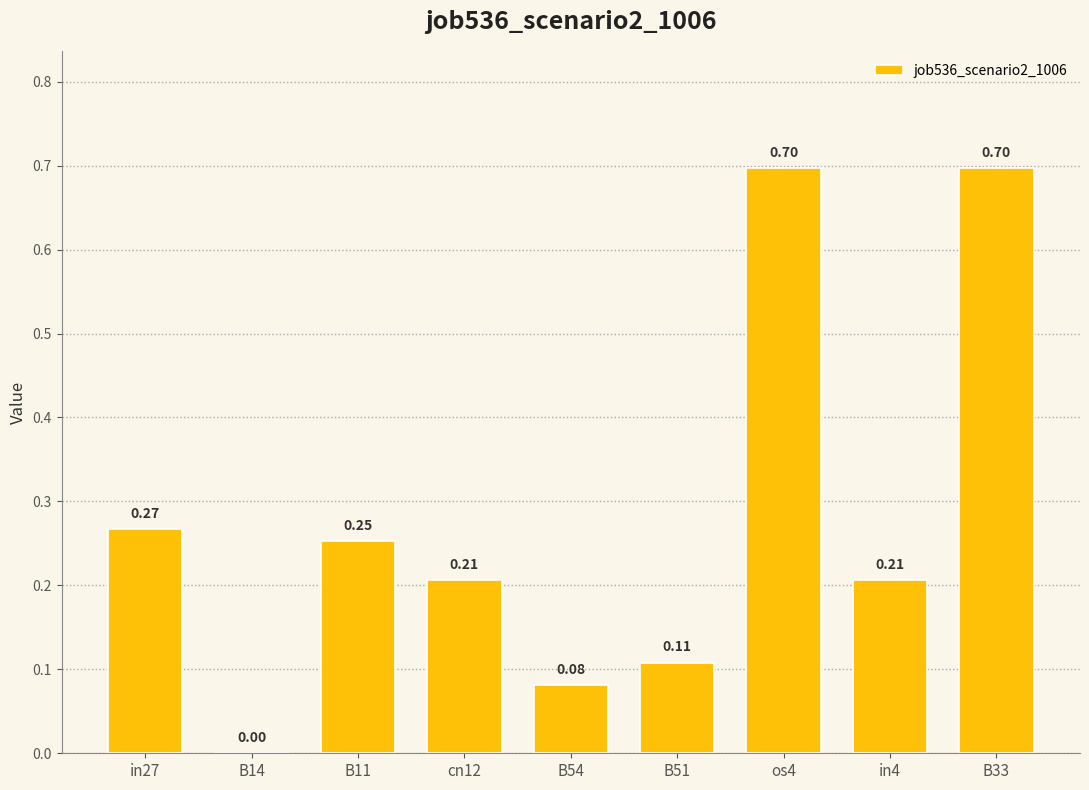

What is the change in value from os4 to in4?

-0.5